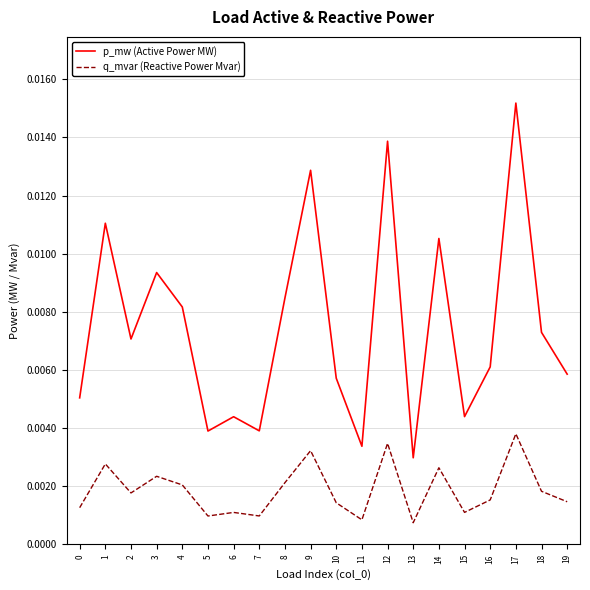

True or false: q_mvar (Reactive Power Mvar) and p_mw (Active Power MW) cross at least once.

False